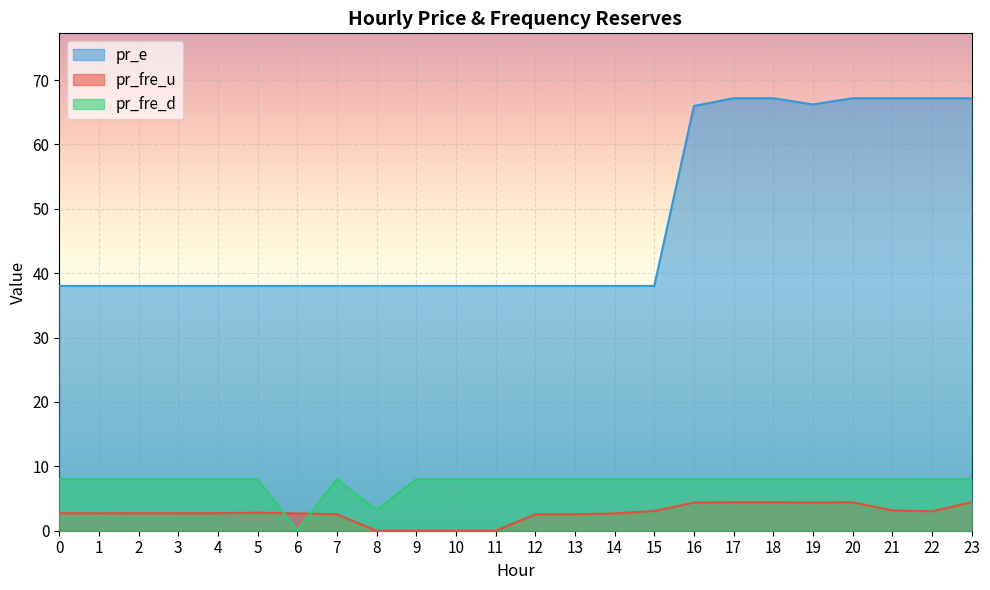

Is the value of pr_fre_d at 9 greater than the value of pr_e at 5?

No